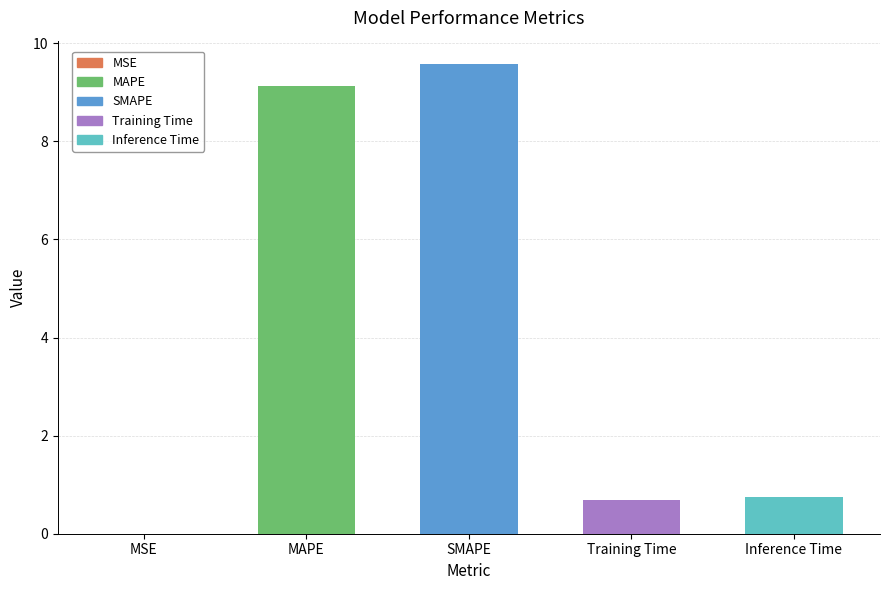

What is the sum of all values?

20.1